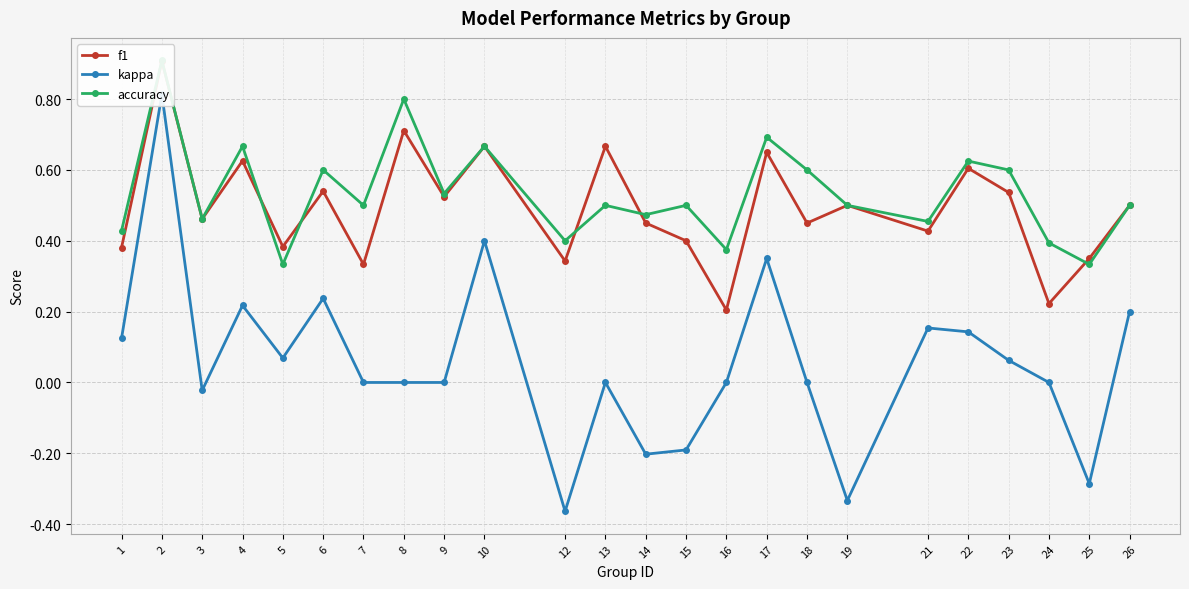

How many interior local peaks does the kappa series have?

7